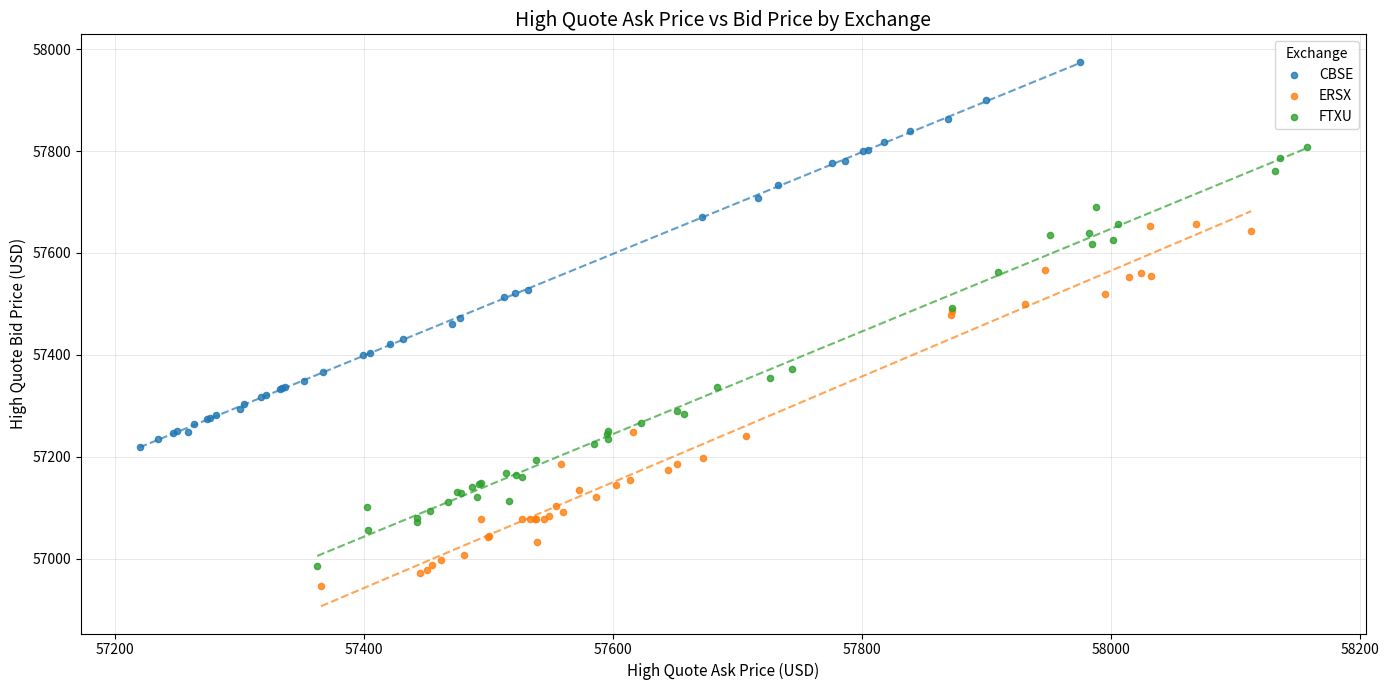

Which series contains the highest Y value?

CBSE